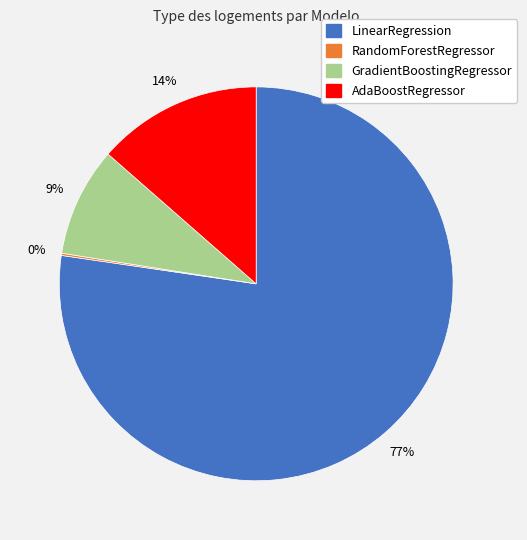

Combined, do GradientBoostingRegressor and AdaBoostRegressor account for over 50%?

No